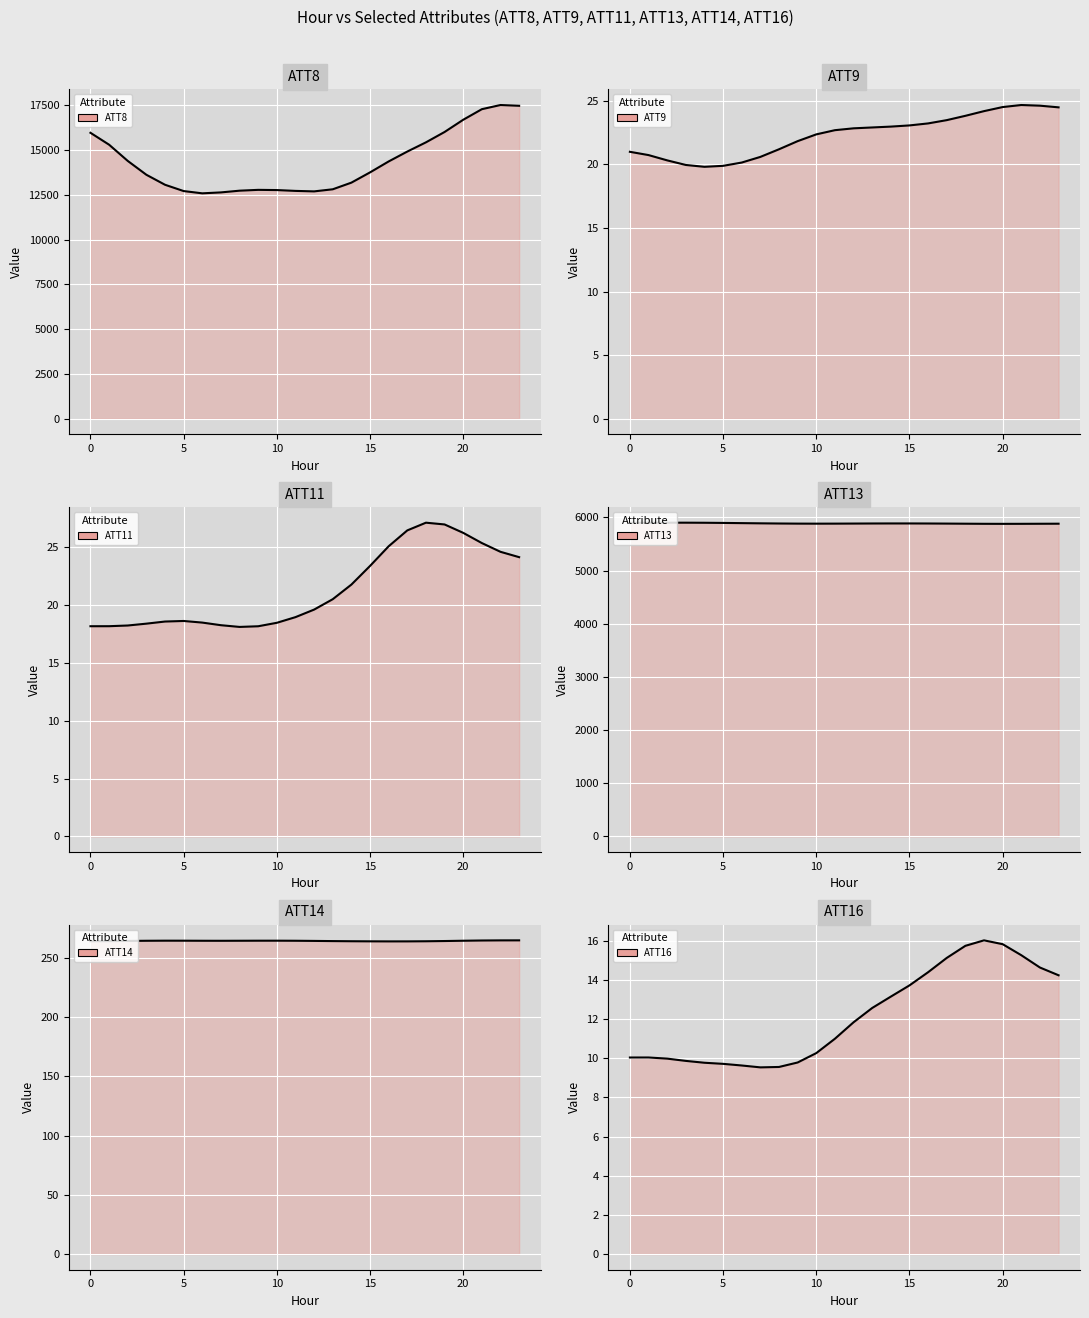

Count the number of categories in the chart.

24